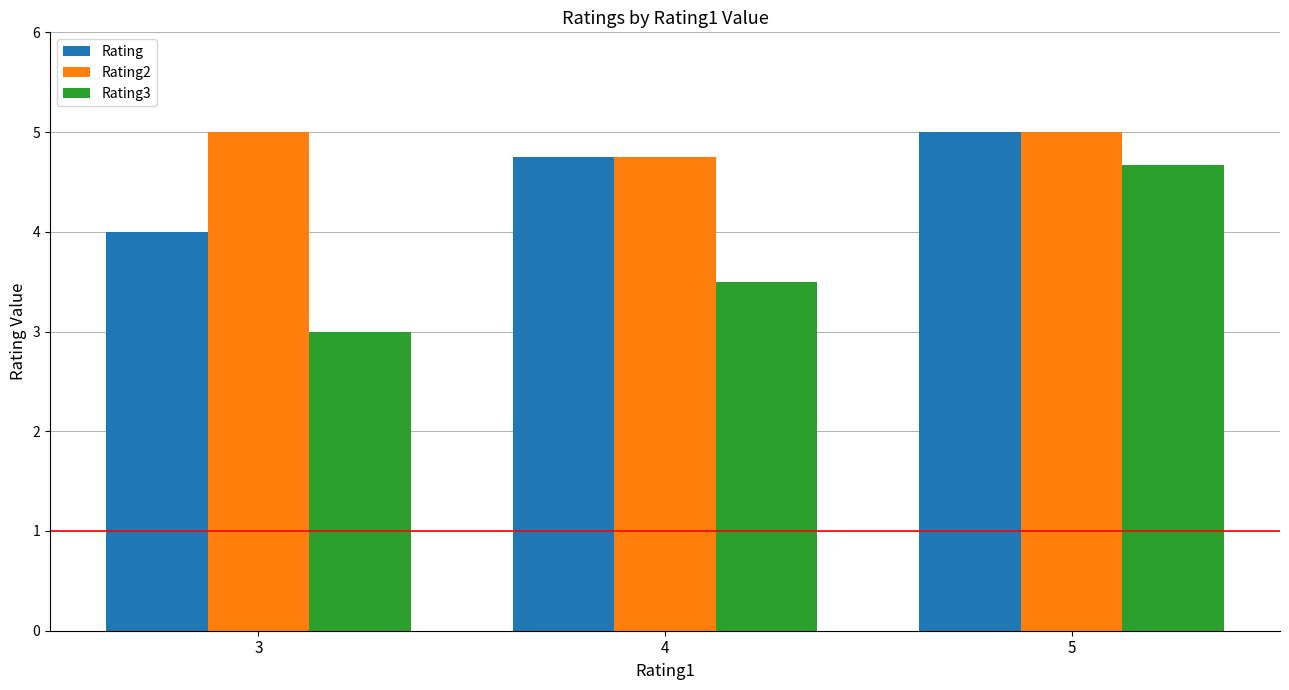

Where is Rating2 nearest to the value 4?

4